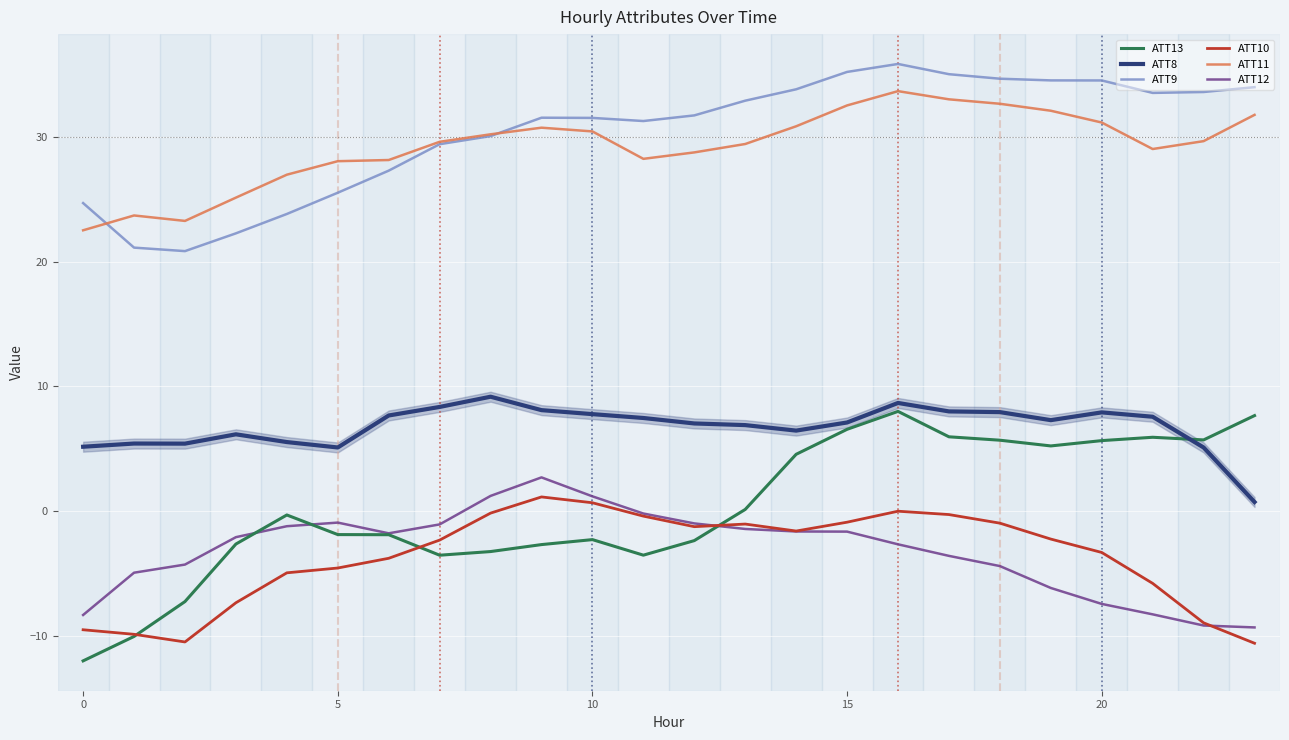

How many positive values does the ATT10 series have?

2